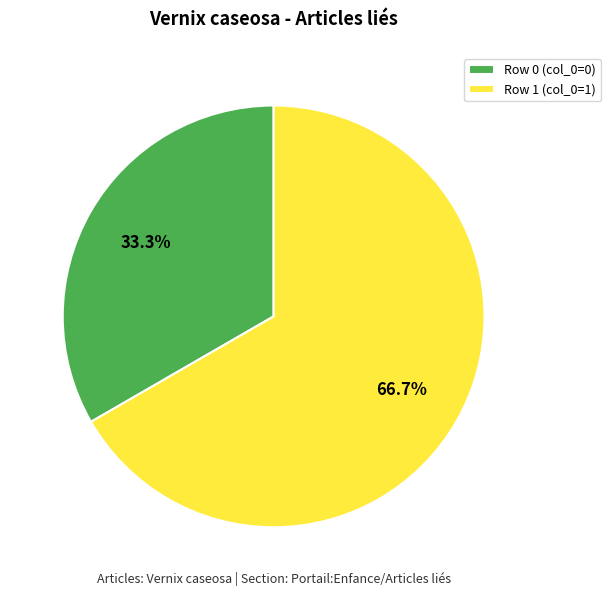

Which category has the biggest portion of the pie?

Row 1